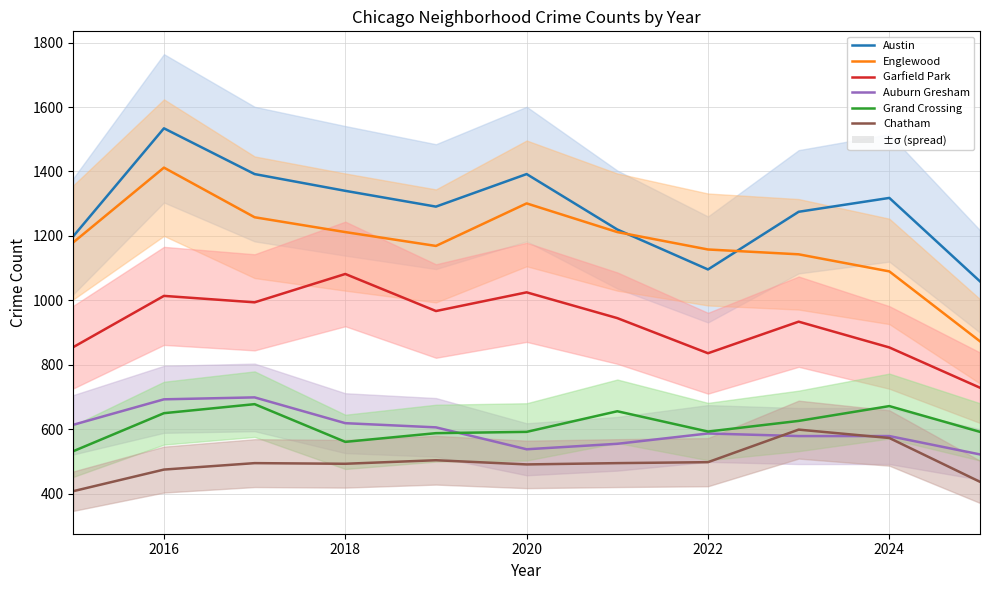

What are all the series names shown in the legend?

Austin, Englewood, Garfield Park, Auburn Gresham, Grand Crossing, Chatham